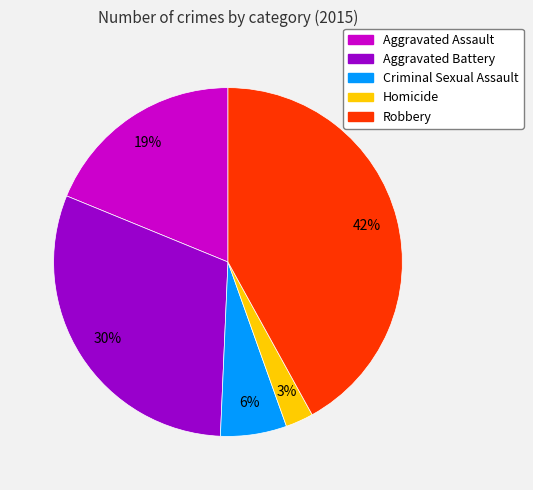

Is Criminal Sexual Assault the majority of the pie?

No